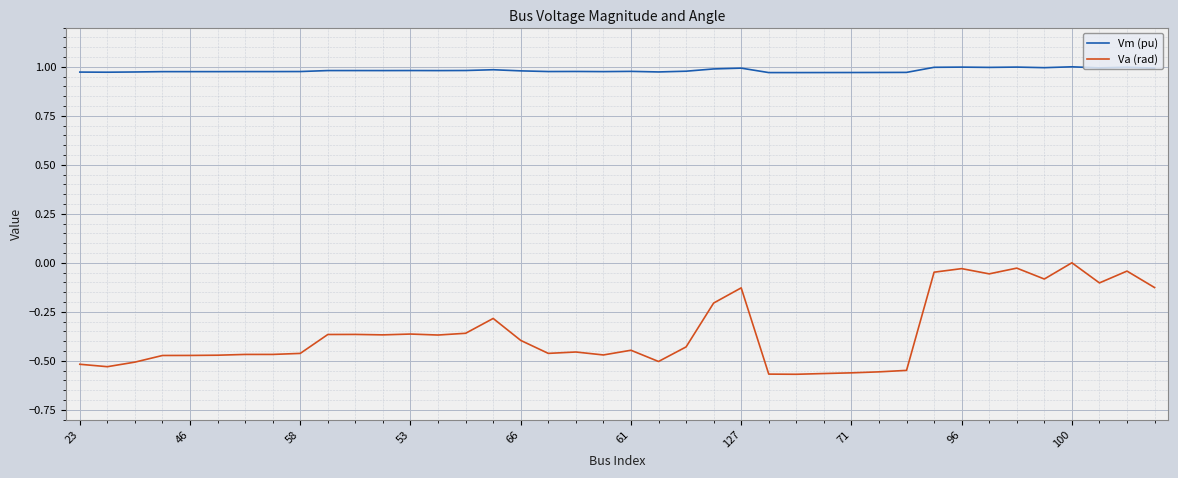

True or false: Vm (pu) and Va (rad) intersect in this chart.

False